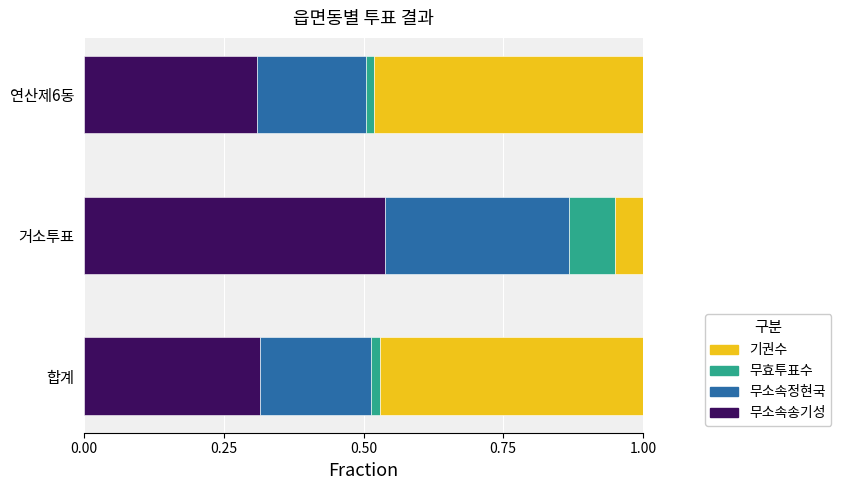

What is the total value across all series at 거소투표?

1.0